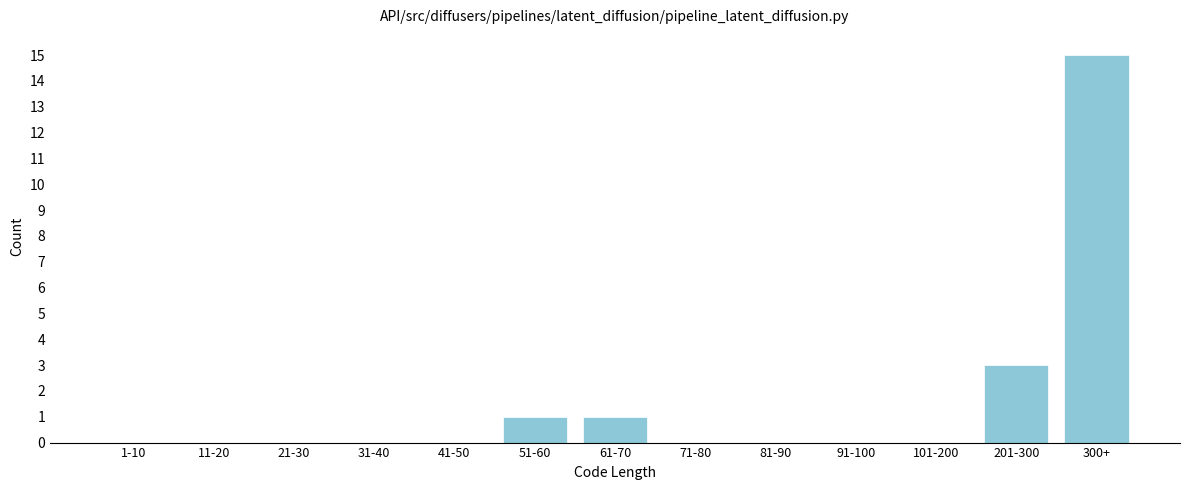

Reading left to right, list all the values displayed in this chart.

1-10=0	11-20=0	21-30=0	31-40=0	41-50=0	51-60=1	61-70=1	71-80=0	81-90=0	91-100=0	101-200=0	201-300=3	300+=15